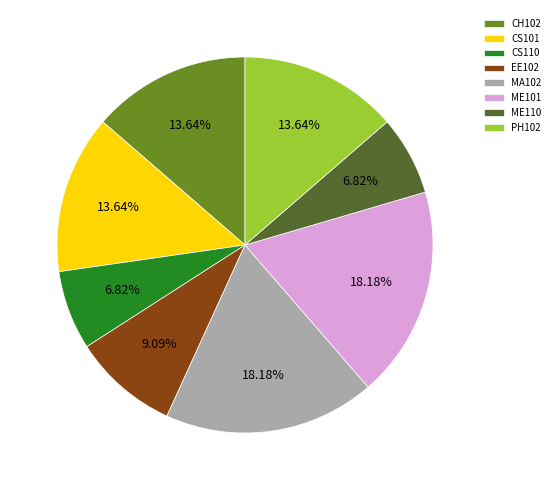

Combined, do EE102 and PH102 account for over 50%?

No